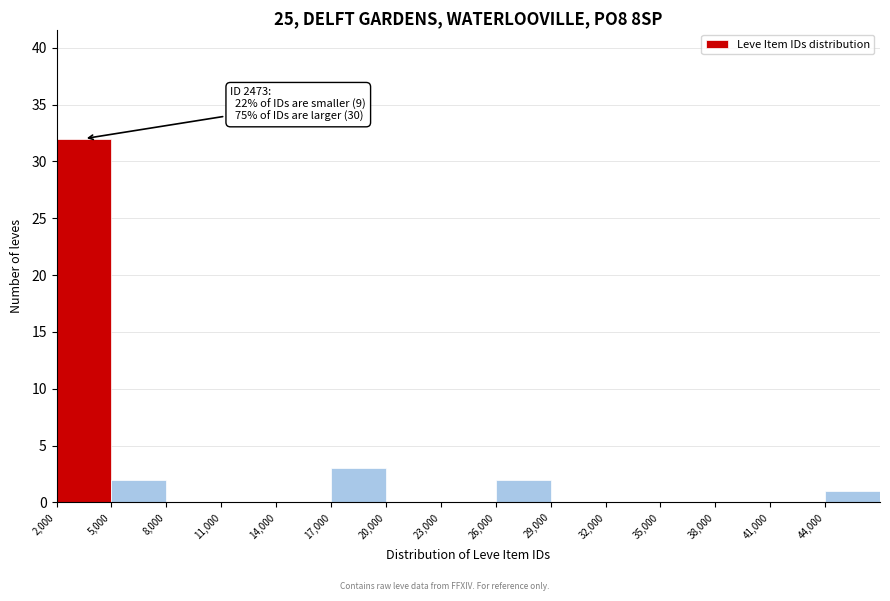

Which range on the x-axis has the tallest bar?

2000 to 5000